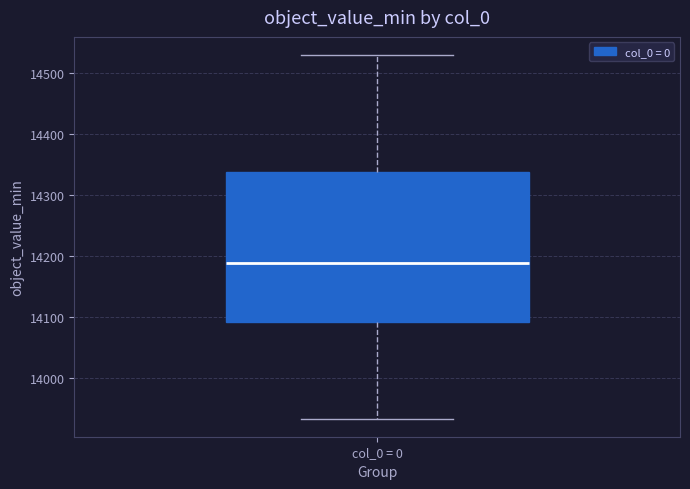

Where does the median line of the box for col_0 = 0 sit on the y-axis? The values are not printed on the chart, so give them approximately, as read against the axis.

14190